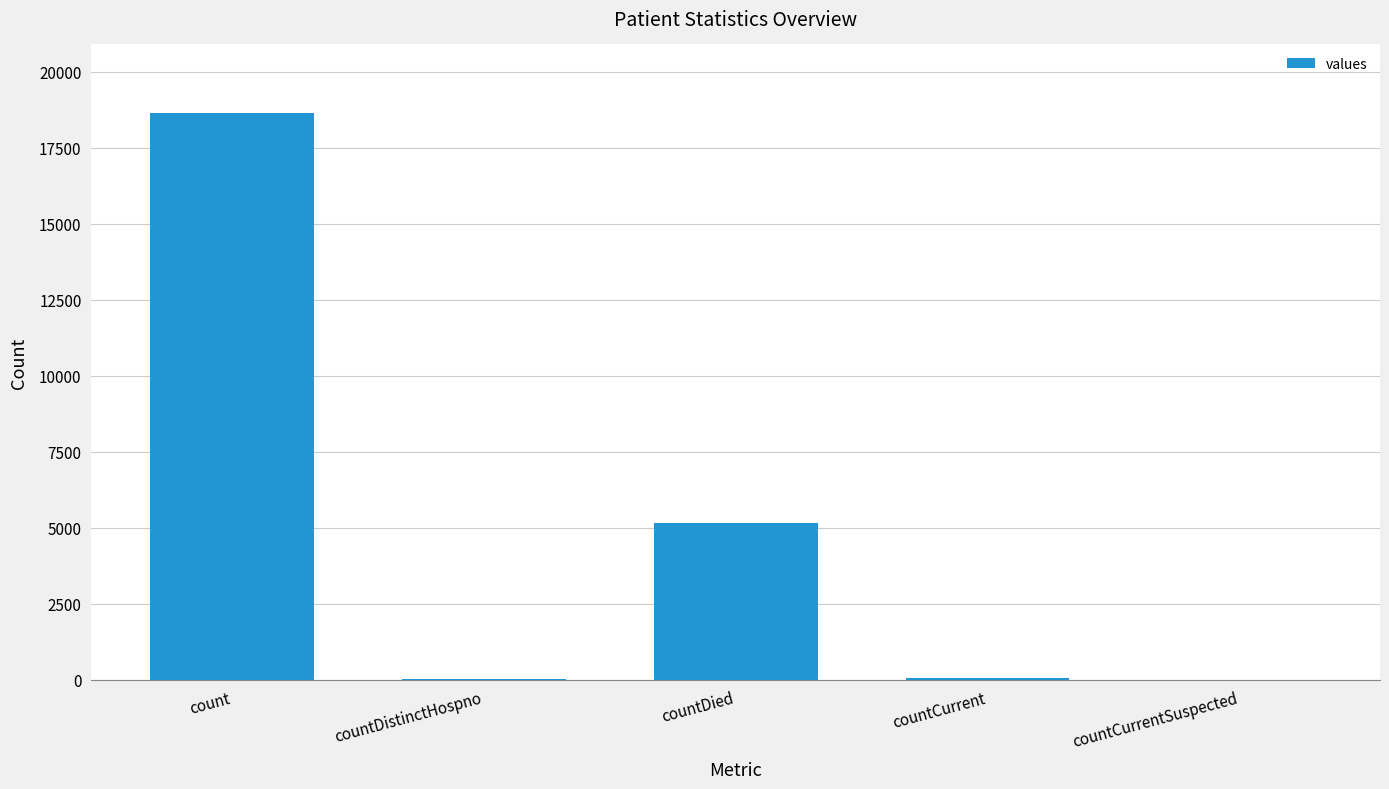

What is the sum of all values?

23906